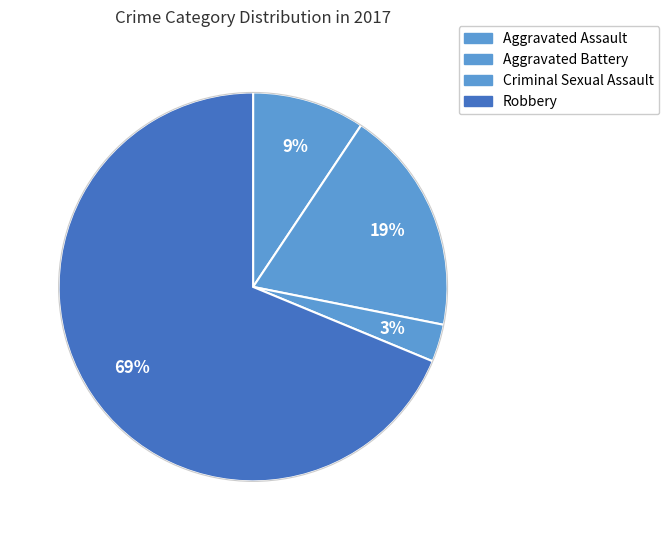

To the nearest percent, what percentage of the pie is Aggravated Battery?

19%